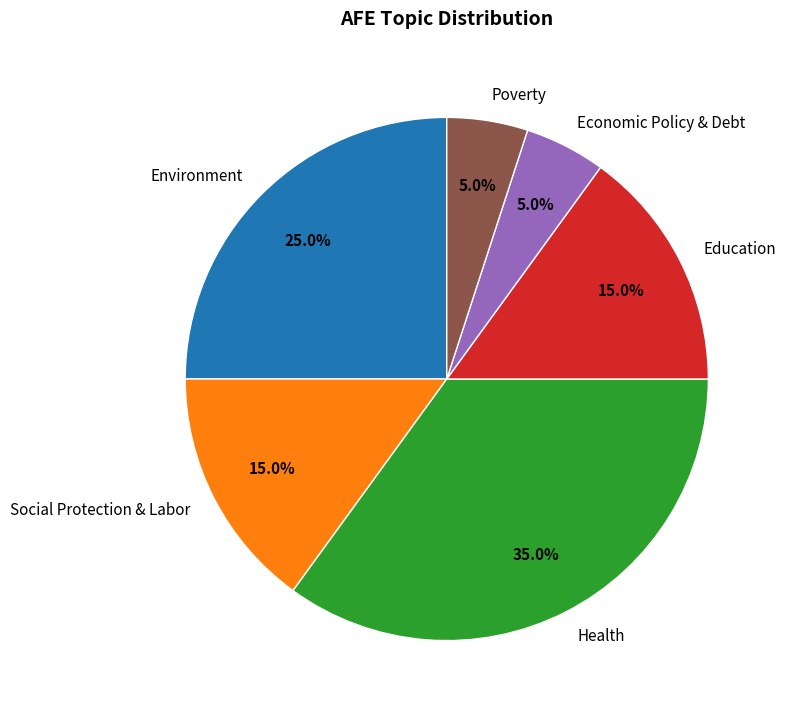

Does Economic Policy & Debt account for over 50% of the chart?

No